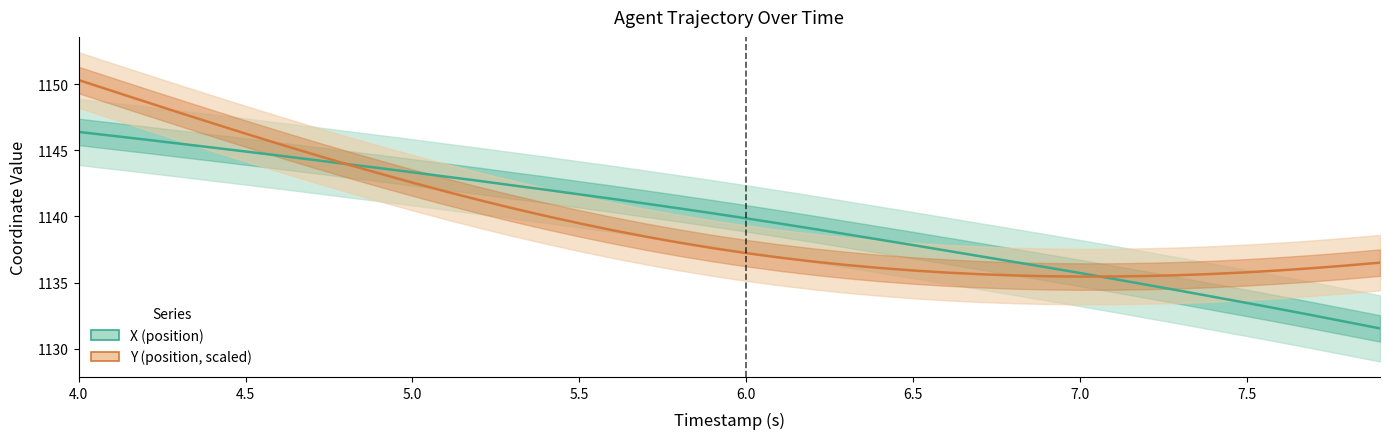

At which category is the sum across all series the highest?

4.0